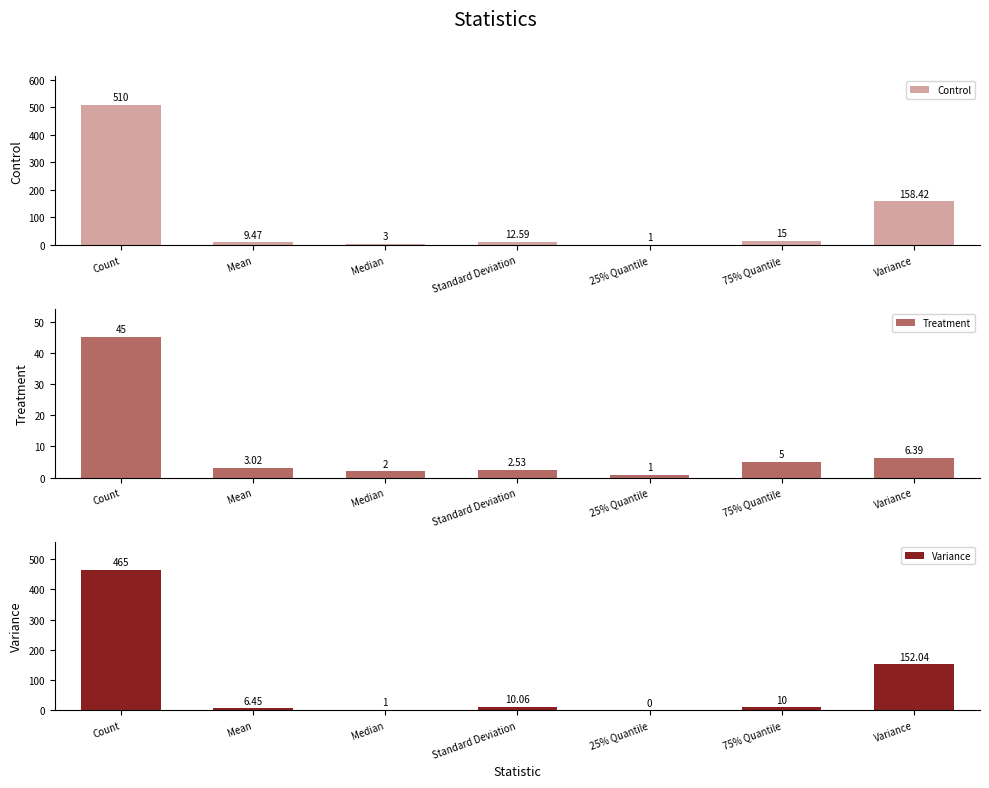

What is the approximate value of Variance at Median?

1.0